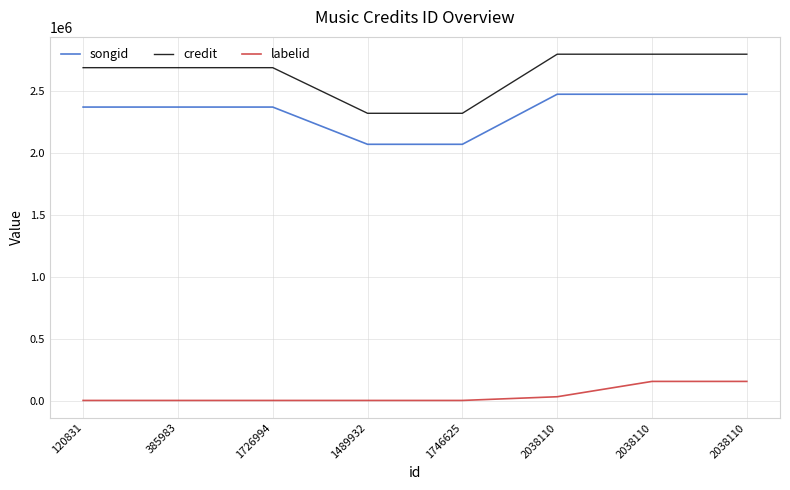

Reading left to right, what are all the values shown in this chart?

songid: 120831=2372174	385983=2372174	1726994=2372174	1489932=2071173	1746625=2071173	2038110=2475844	2038110=2475845	2038110=2475846
credit: 120831=2690531	385983=2690531	1726994=2690531	1489932=2321818	1746625=2321818	2038110=2799433	2038110=2799433	2038110=2799433
labelid: 120831=782	385983=782	1726994=782	1489932=782	1746625=782	2038110=30703	2038110=154610	2038110=154610